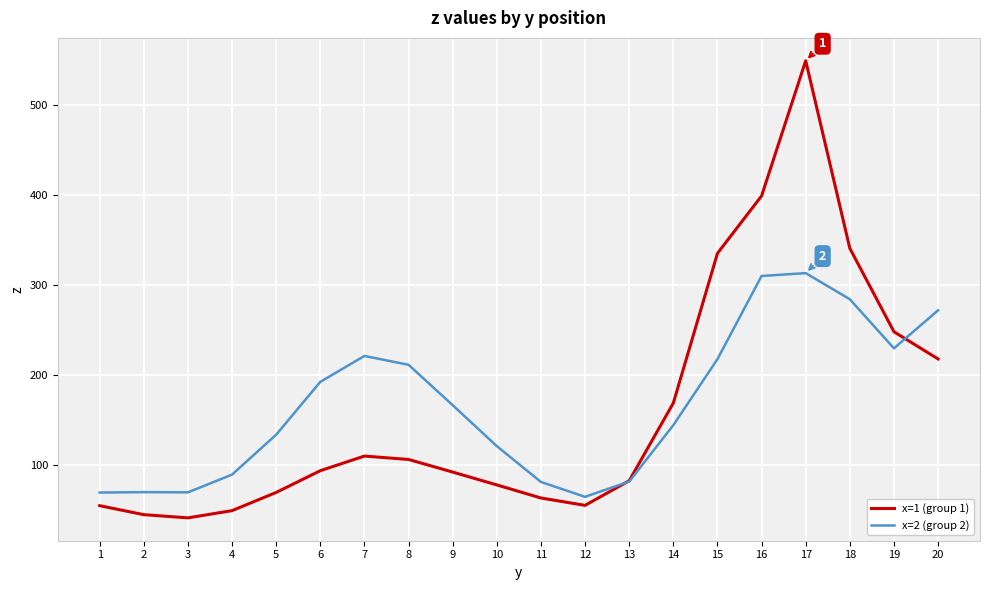

What is the maximum value shown in the chart?

549.1